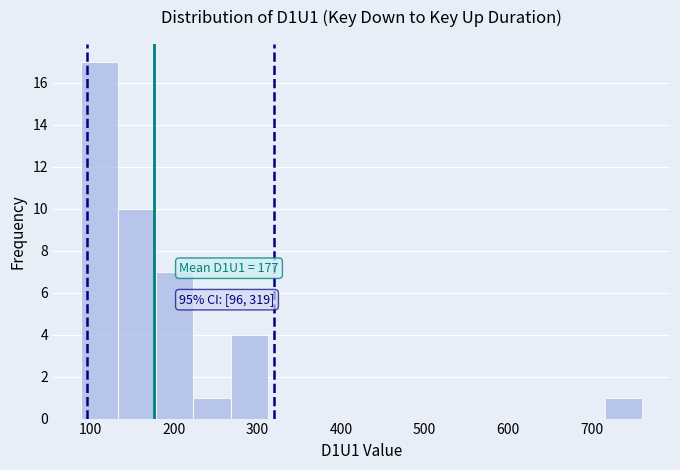

Over which range of the x-axis is the bar tallest?

90 to 130